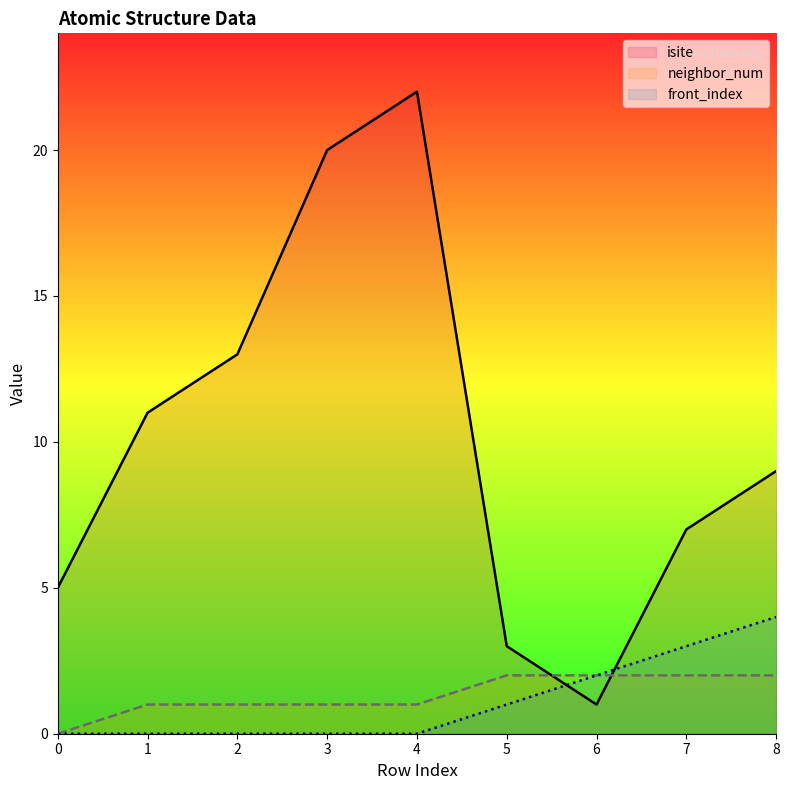

How many lines are shown in the chart?

3